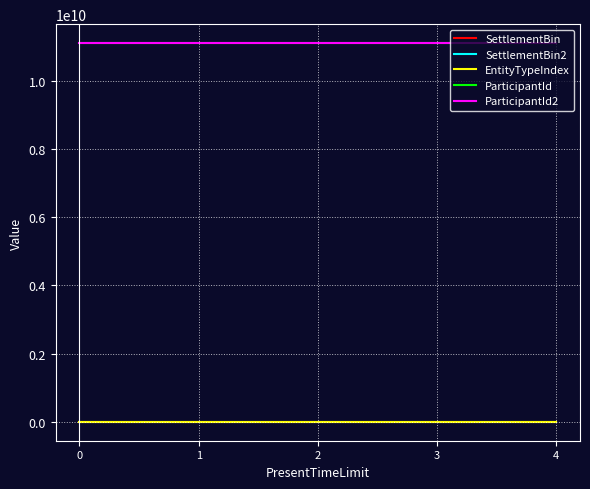

Between 0 and 2, which series saw the biggest shift?

SettlementBin